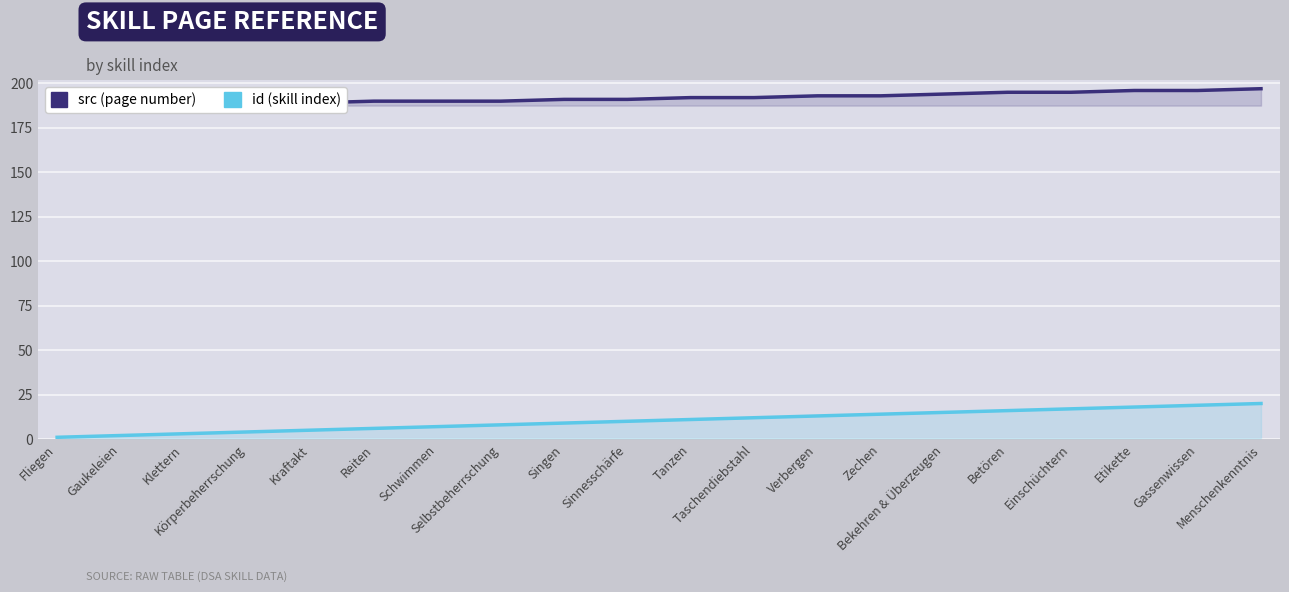

At which category does the chart reach its peak across all series?

Menschenkenntnis